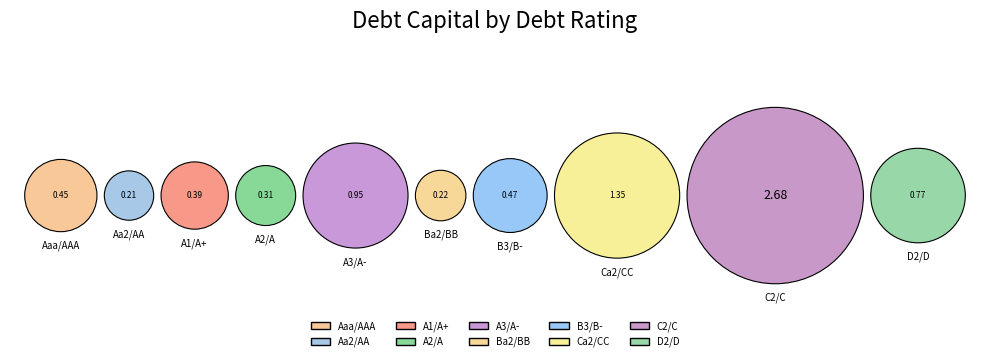

Does any single category account for the majority?

No